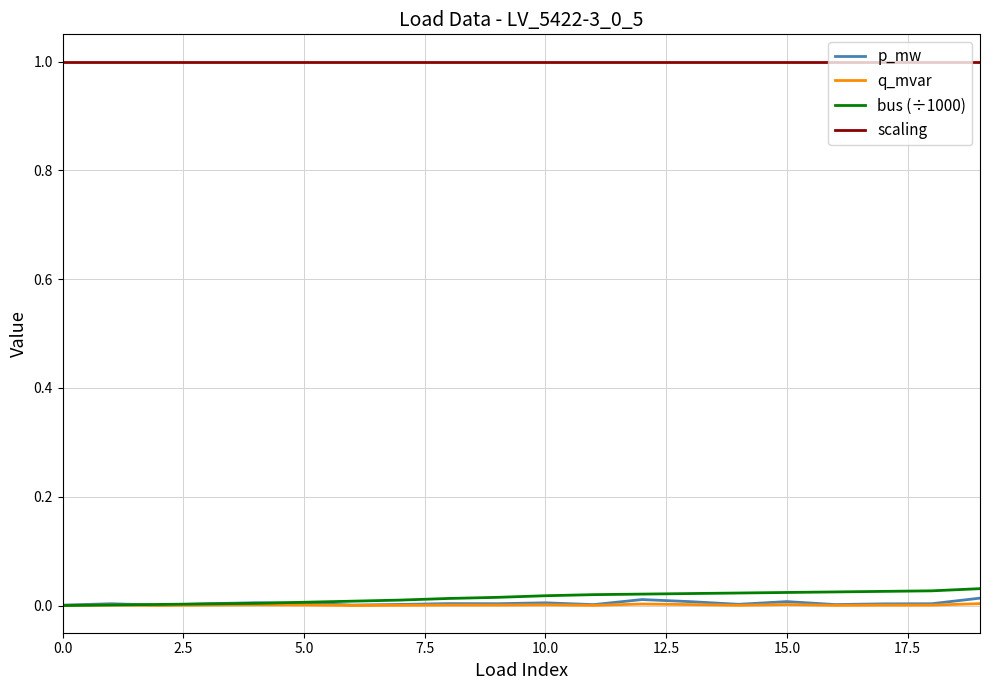

True or false: p_mw has more than 2 interior local peaks.

True